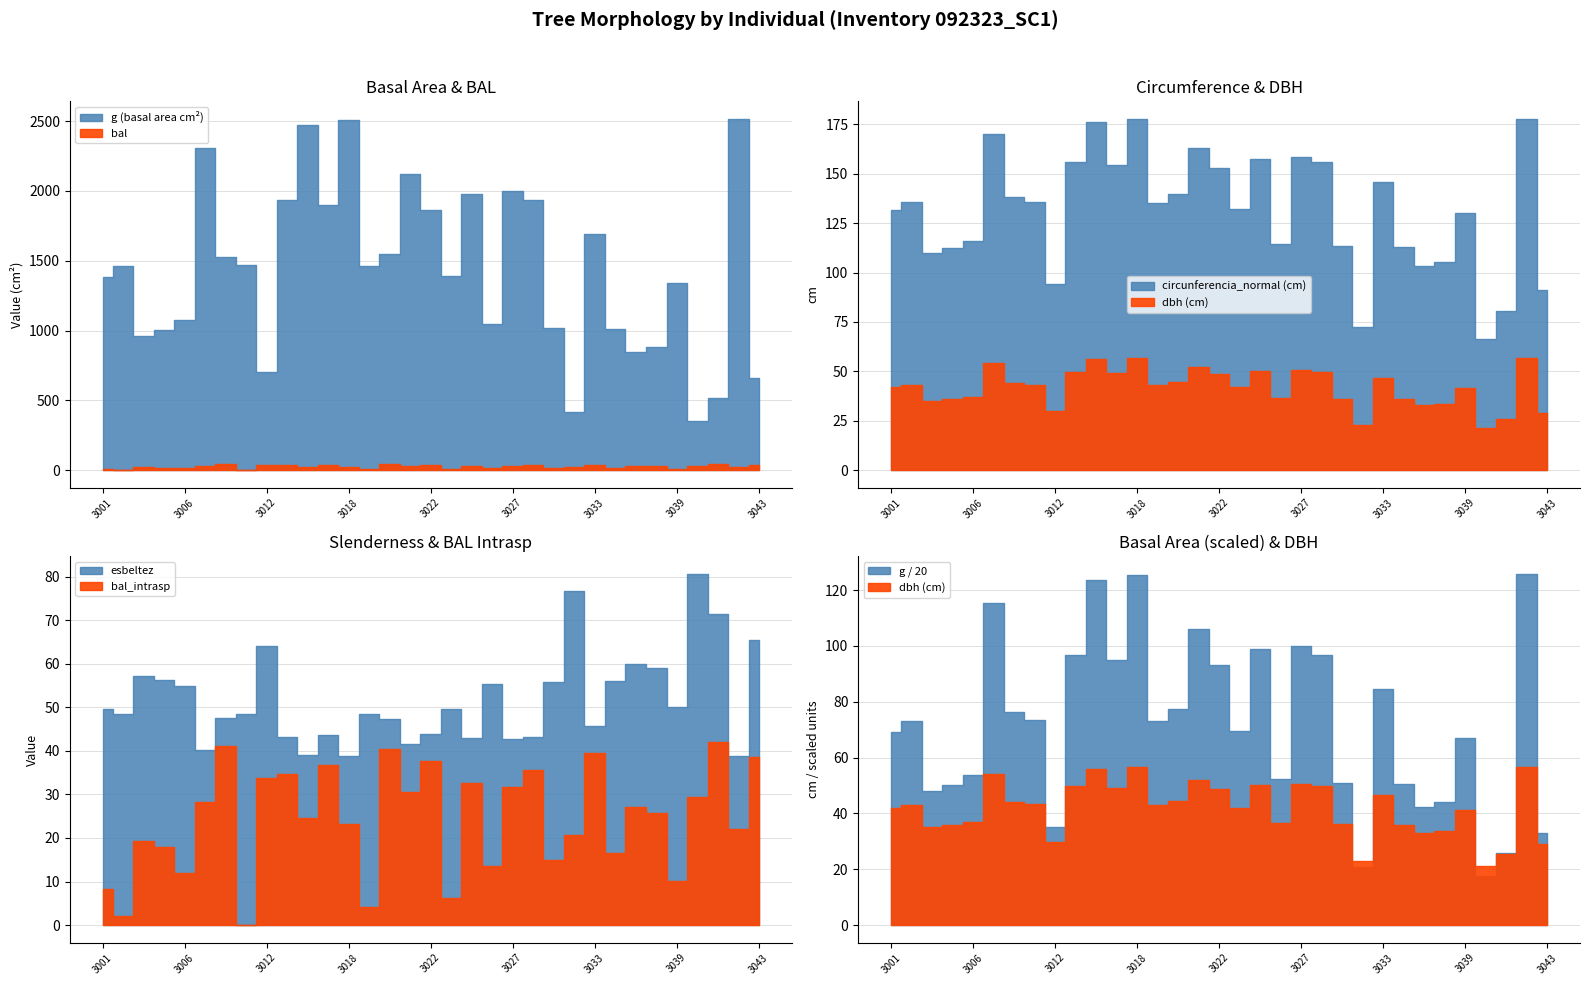

Is it true that g equals 1864.7 at 92323022?

True